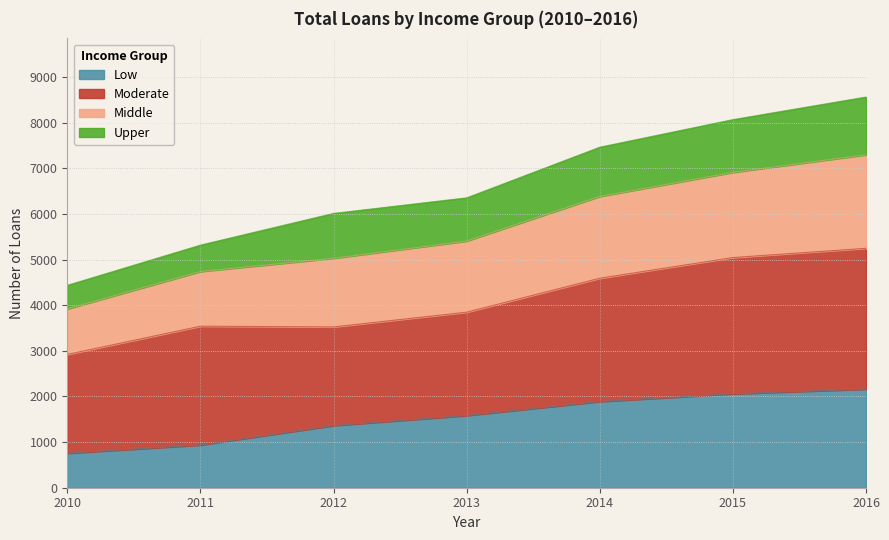

What is the smallest value displayed?

755